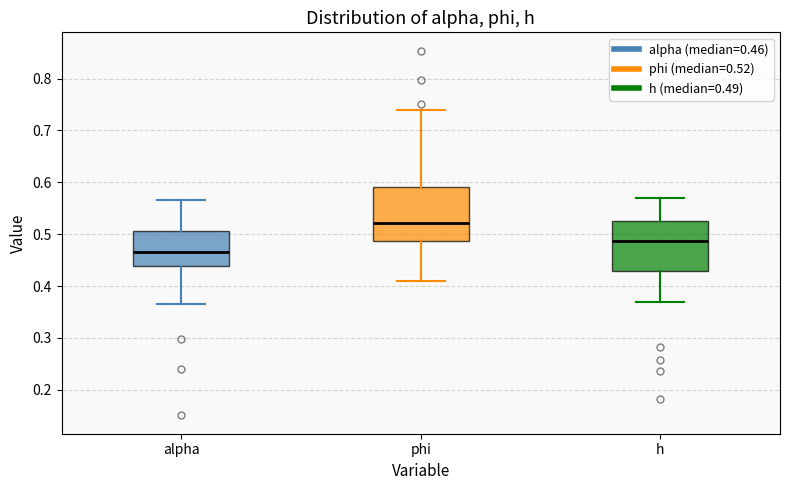

Where is the upper edge of the box for phi on the y-axis? The values are not printed on the chart, so give them approximately, as read against the axis.

0.59